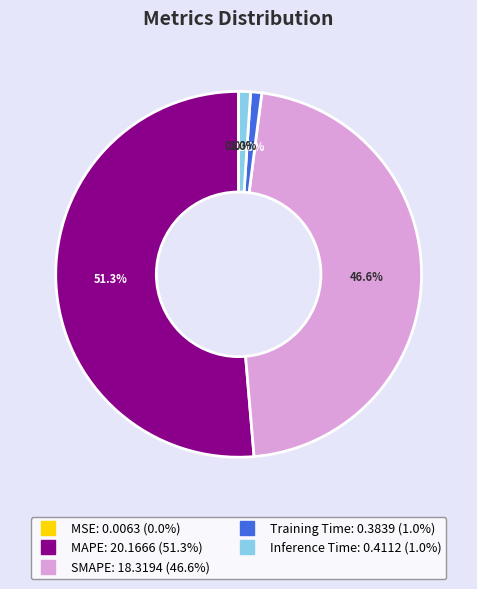

Is there any slice that represents more than half of the pie?

Yes